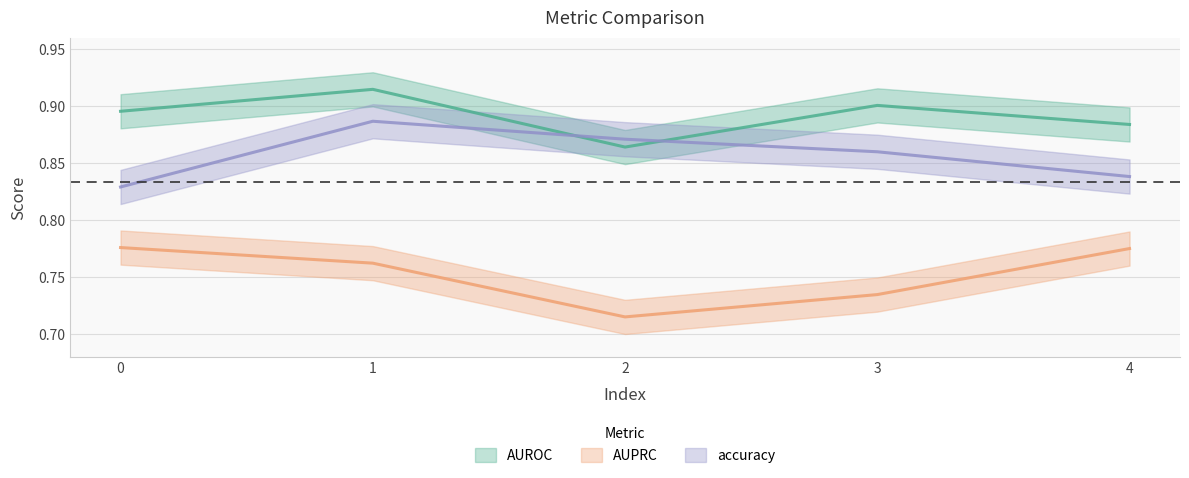

Does the chart have visible grid lines?

Yes